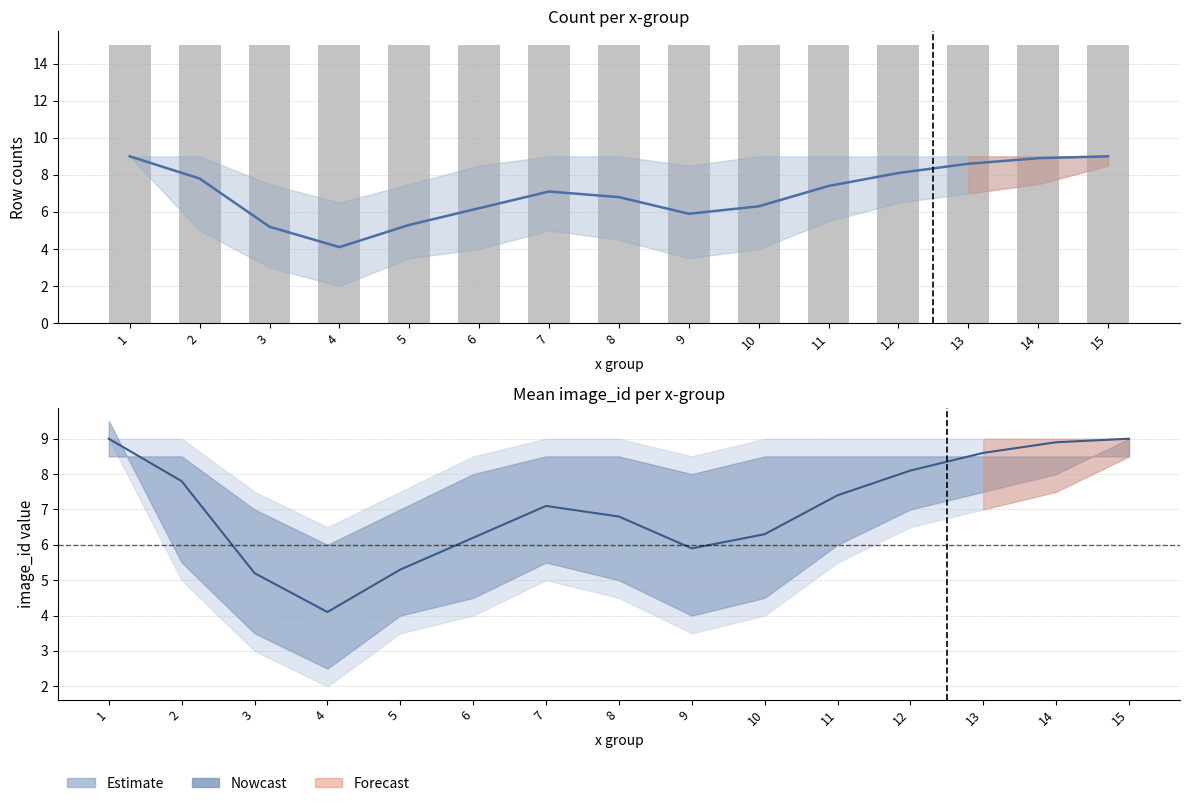

Which series has the largest range (max minus min)?

Nowcast